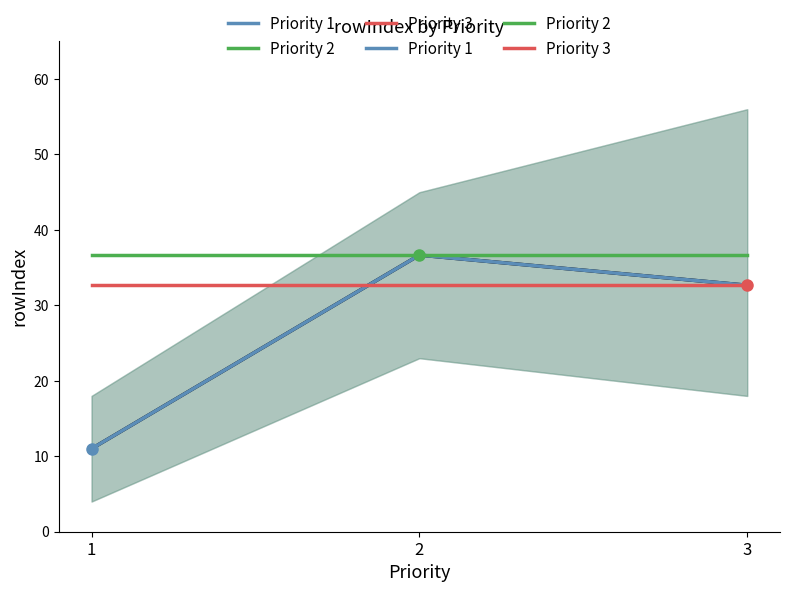

The value of Priority 3 at 1 is 32.7. True or false?

True